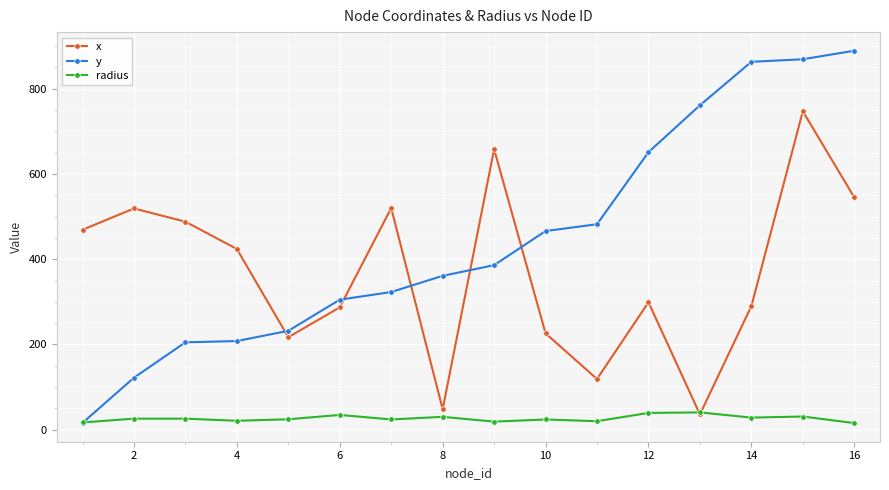

True or false: y and x intersect in this chart.

True